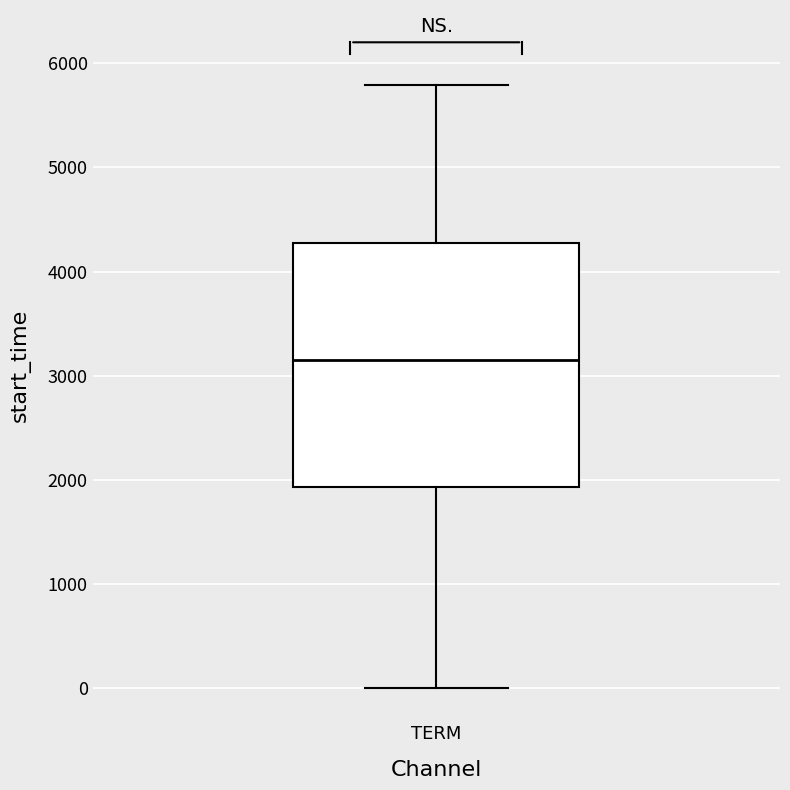

Read this box plot against the y-axis: the position of the median line, the range covered by the box, and the ends of both whiskers. The values are not printed on the chart, so give them approximately, as read against the axis.

median 3100, box 1900 to 4300, whiskers 0 to 5800